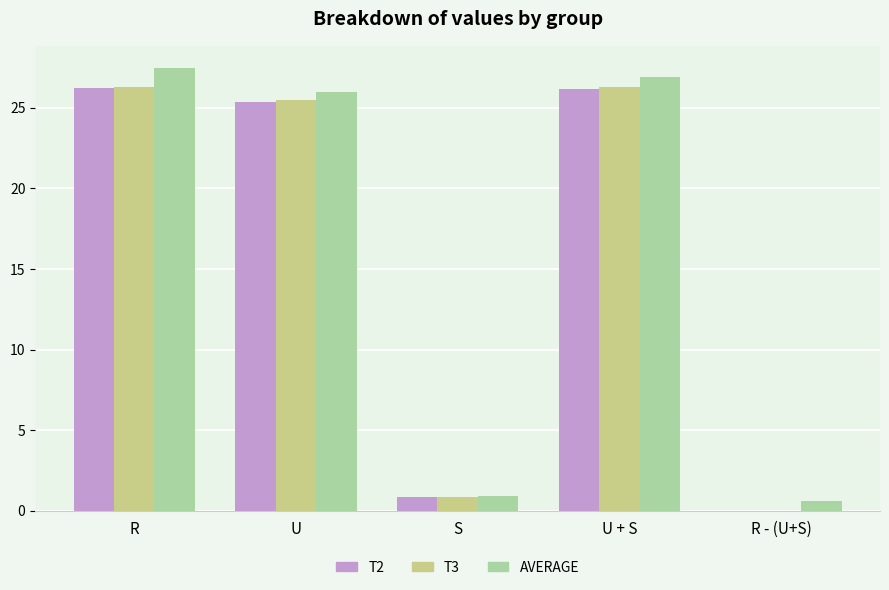

What is the sum of all T2 values?

78.6